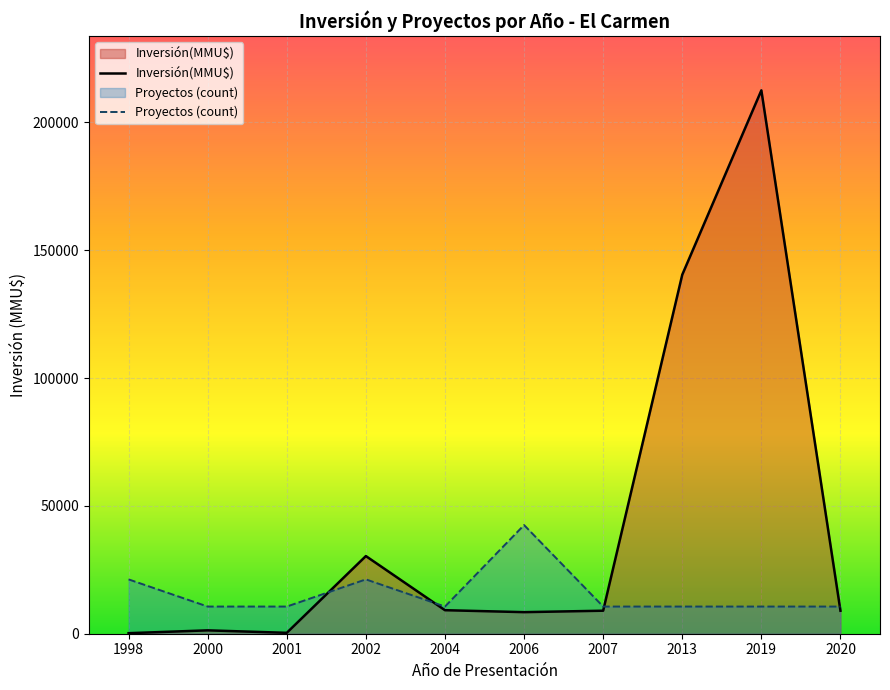

In Proyectos (count), how many points are higher than both neighbors (excluding endpoints)?

2